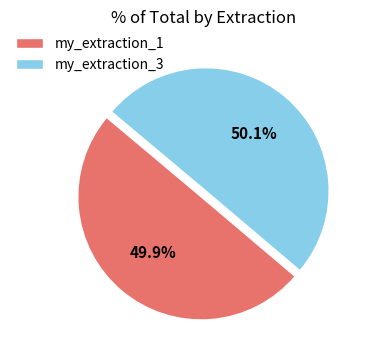

Does any single category account for the majority?

Yes